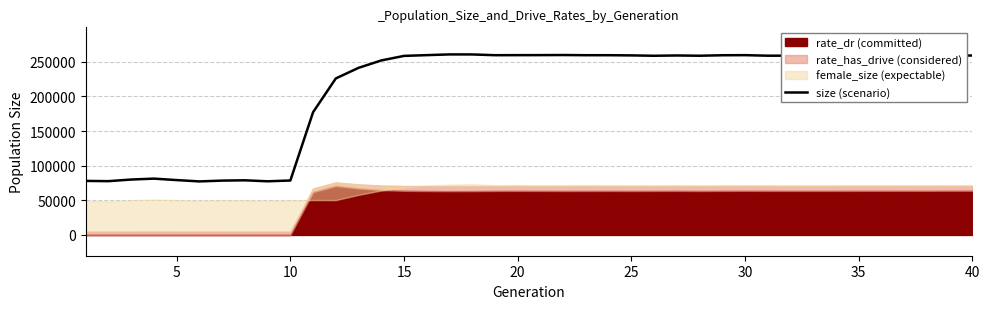

The value of size (scenario) at 40 is 259202. True or false?

True